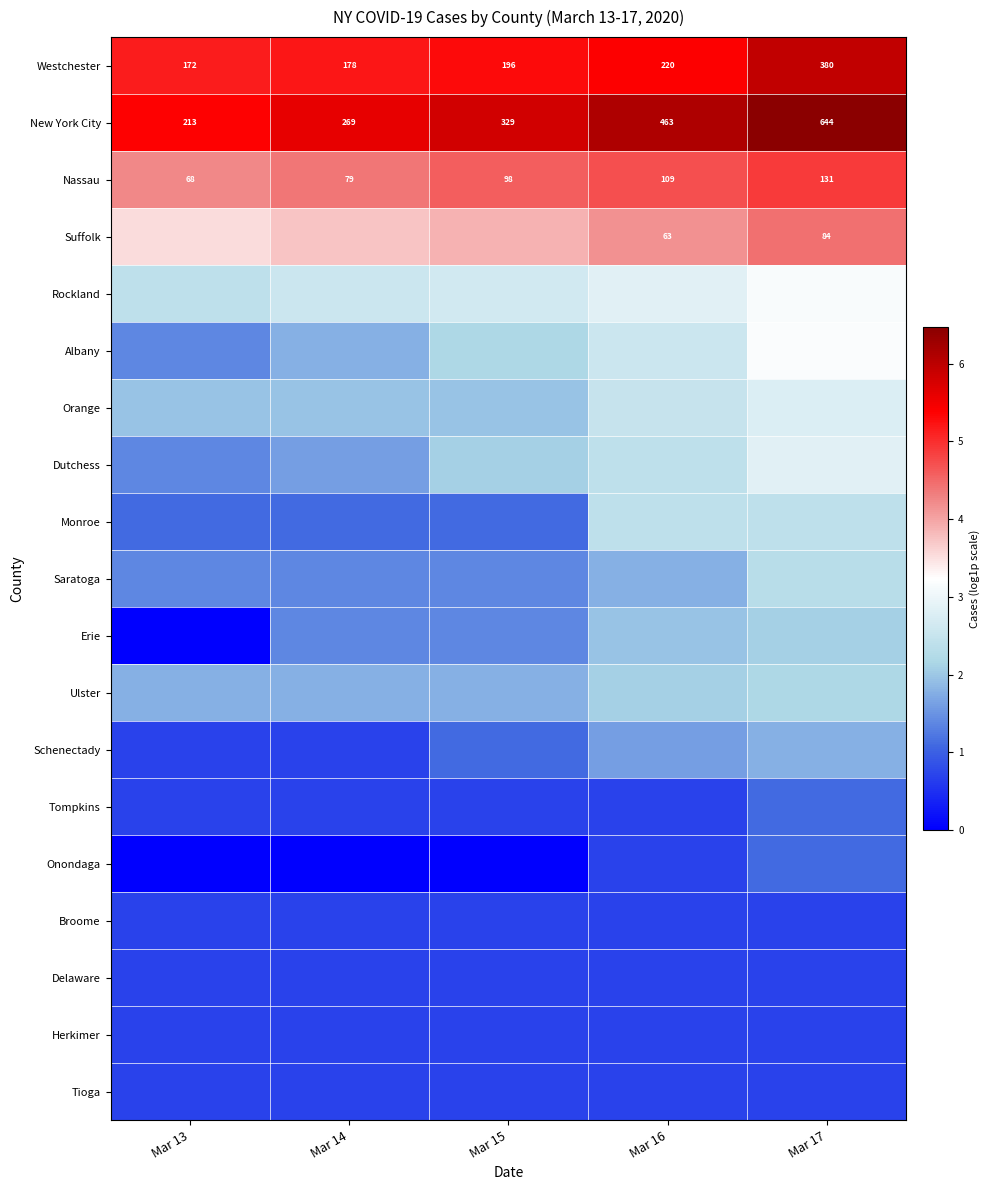

Is the value of Schenectady at Mar 15 greater than the value of Suffolk at Mar 14?

No